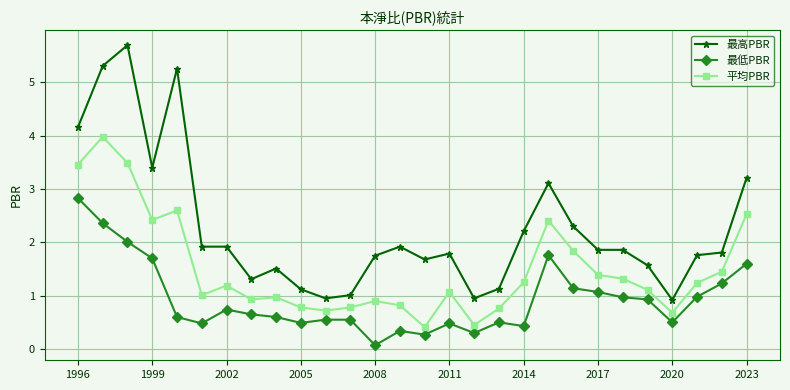

True or false: 平均PBR has more than 0 points higher than both neighbors.

True